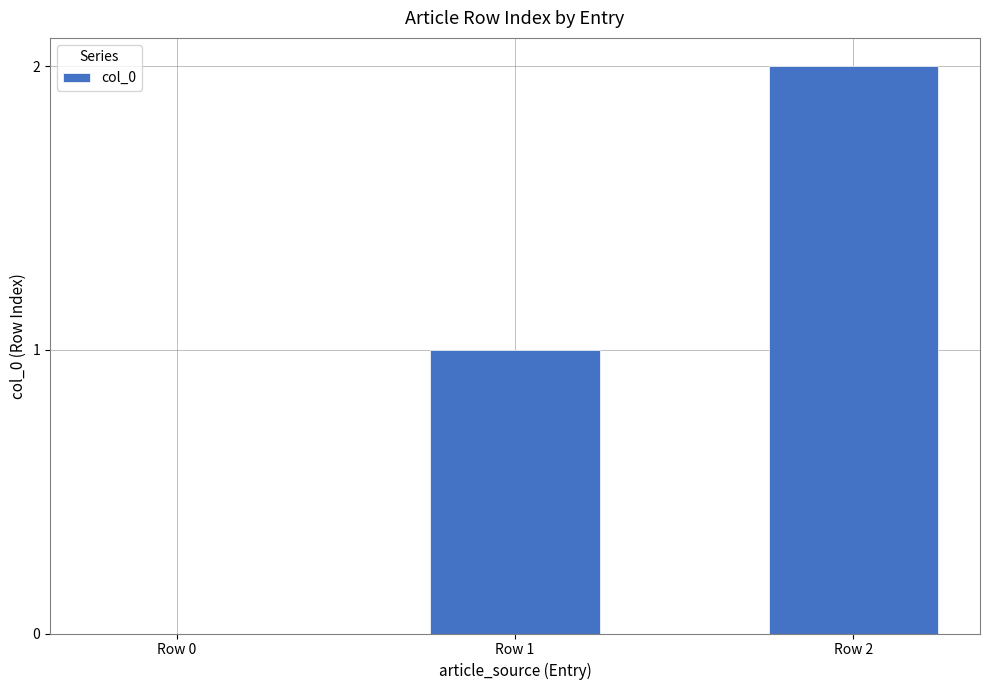

Which category has the highest value across all series?

Row 2